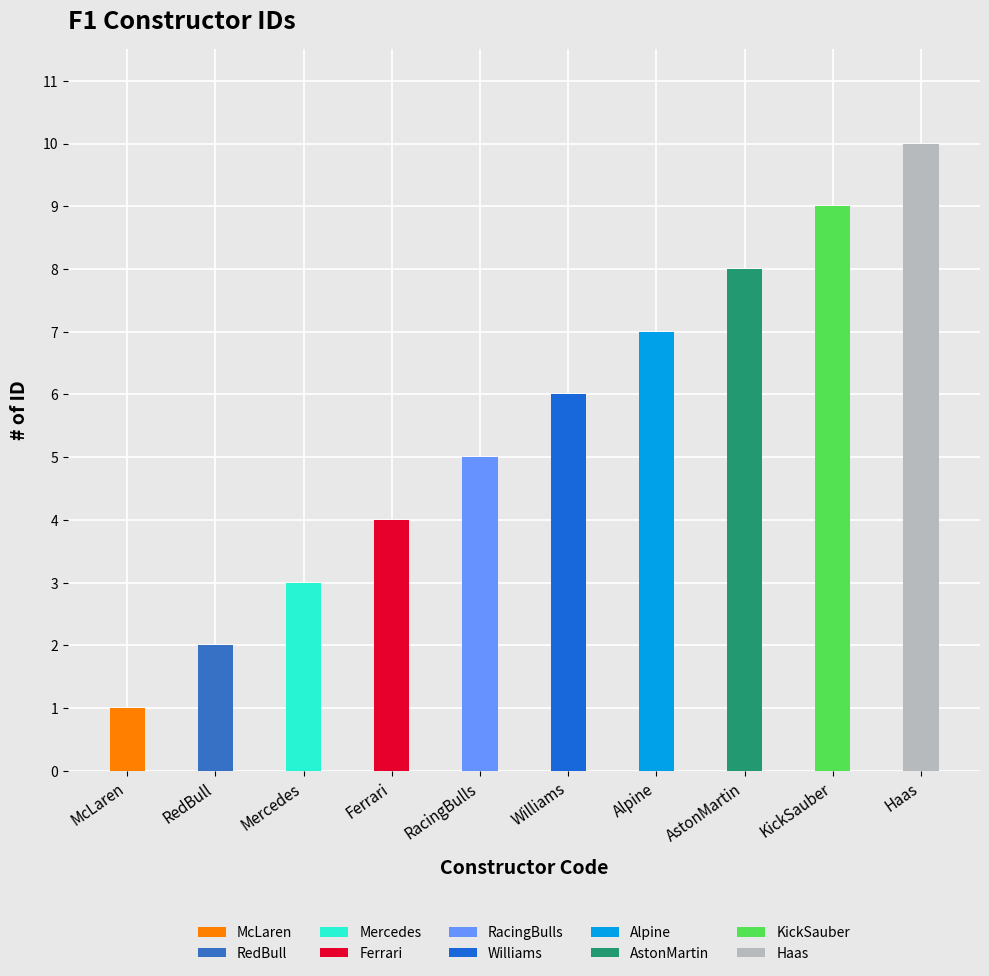

Reading right to left, what are all the values shown in this chart?

10	9	8	7	6	5	4	3	2	1